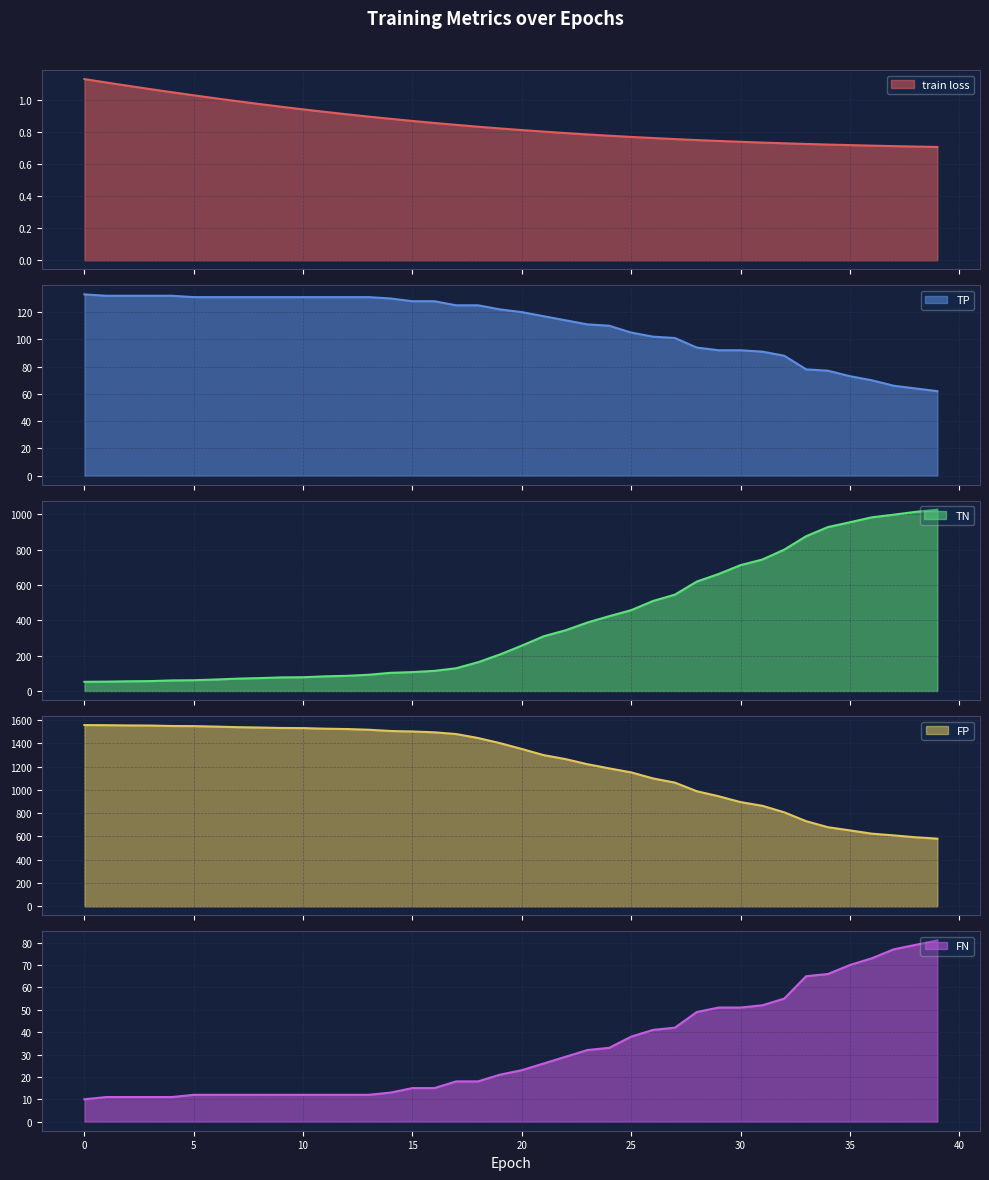

Between 36 and 38, which is larger?

36